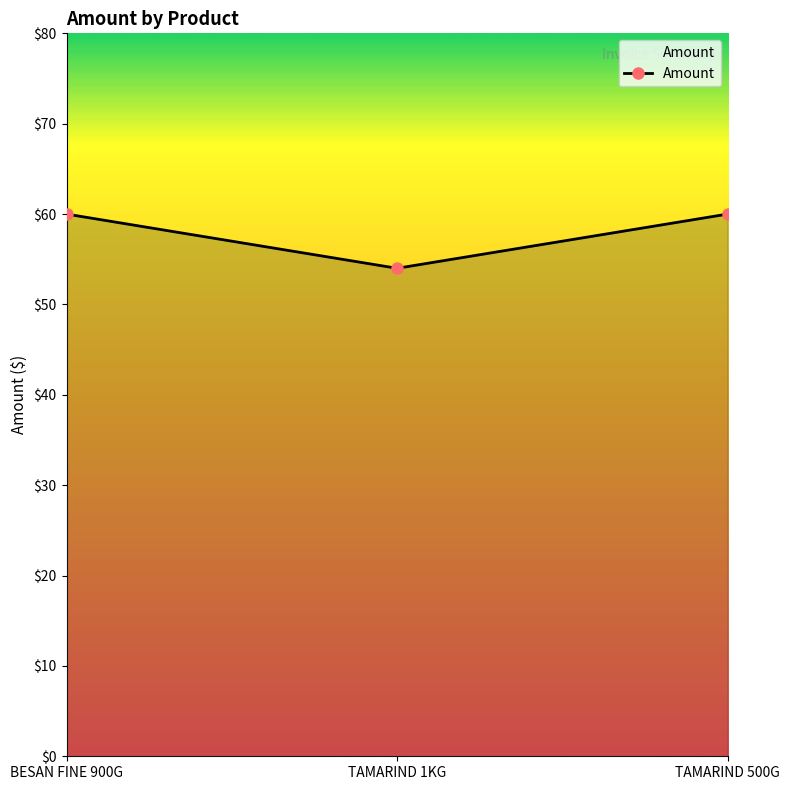

Between TAMARIND 500G and TAMARIND 1KG, which is larger?

TAMARIND 500G